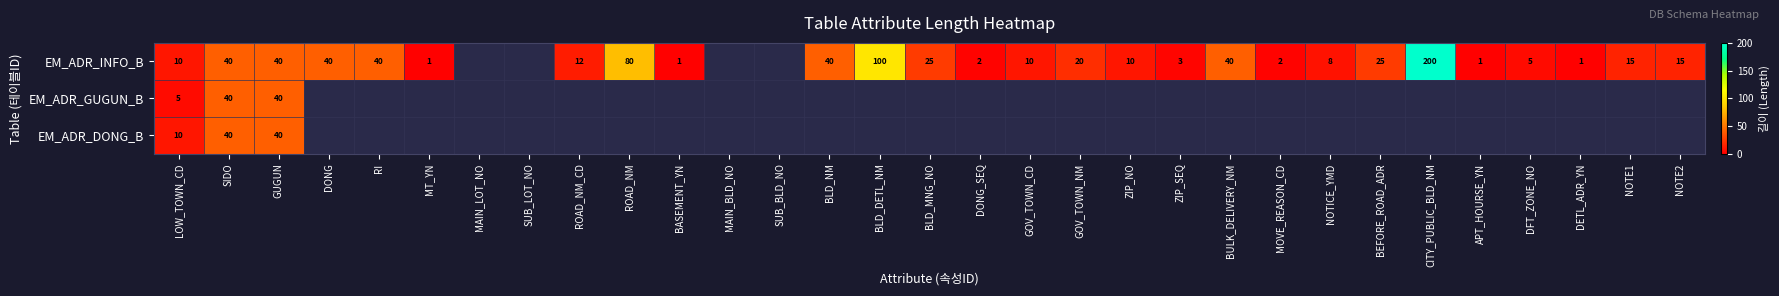

The EM_ADR_INFO_B series shows 1 at BASEMENT_YN. True or false?

True